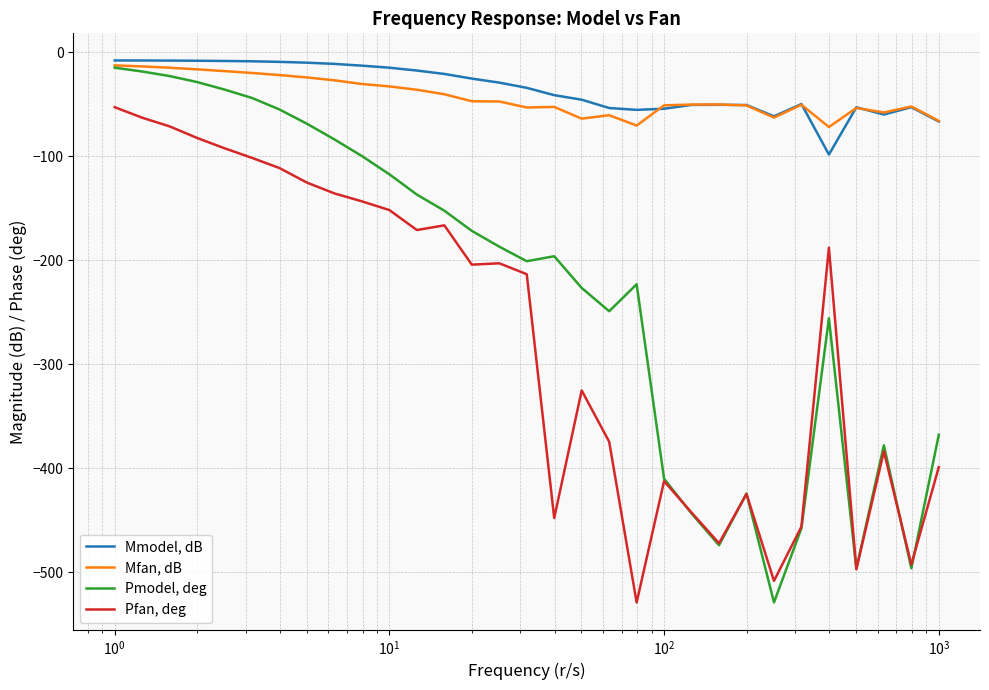

Which series has the largest total across all categories?

Mmodel, dB